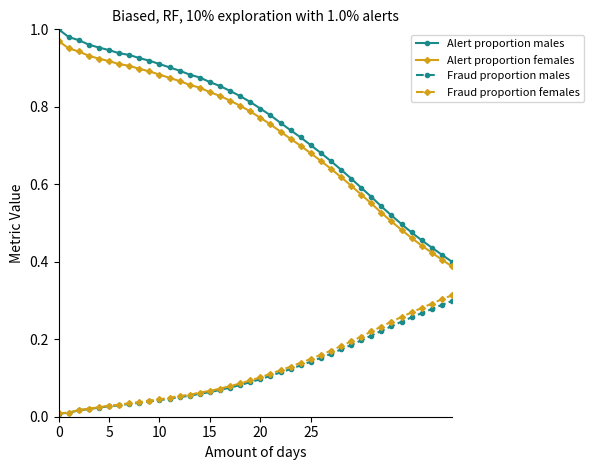

True or false: Fraud proportion males and Alert proportion males cross at least once.

False